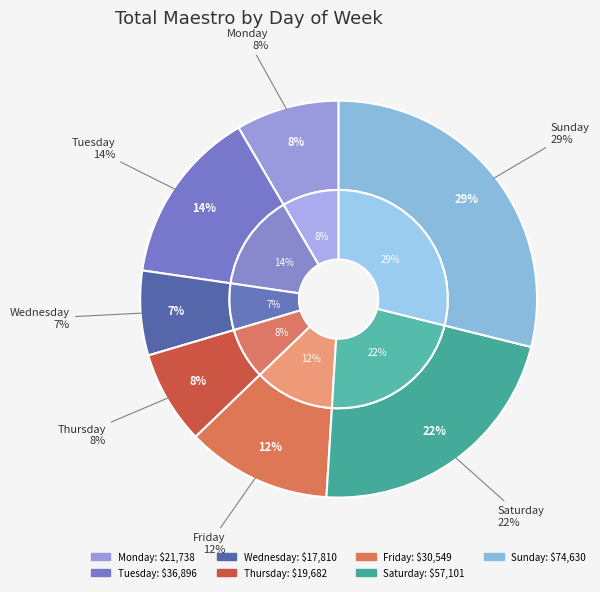

Between Friday and Tuesday, which is larger?

Tuesday